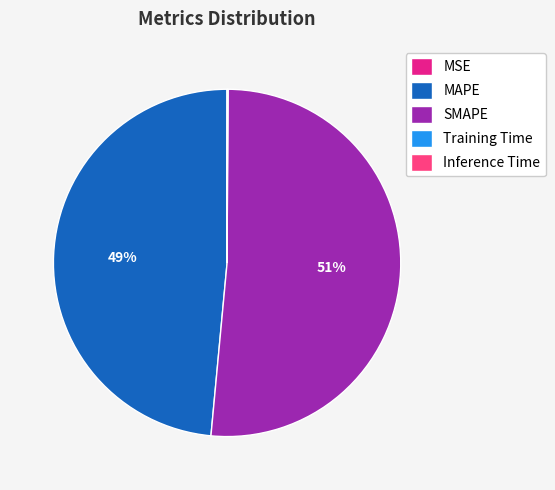

Which slice is the largest?

SMAPE